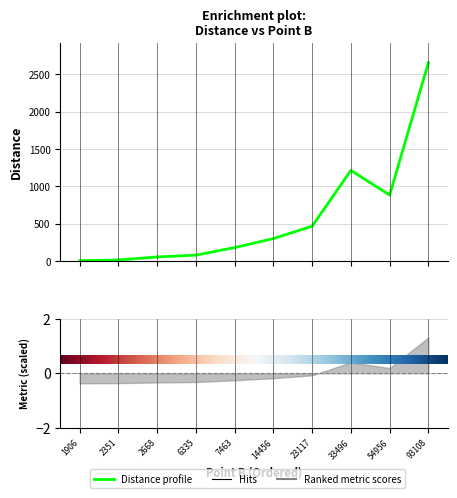

Which label corresponds to the smallest value in the chart?

1906